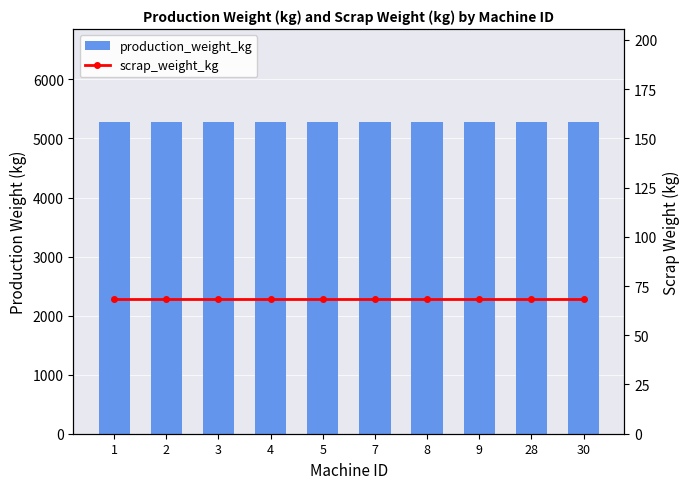

Reading left to right, transcribe all the data shown in this chart.

production_weight_kg: 1=5272.7	2=5272.7	3=5272.7	4=5272.7	5=5272.7	7=5272.7	8=5272.7	9=5272.7	28=5272.7	30=5272.7
scrap_weight_kg: 1=68.5	2=68.5	3=68.5	4=68.5	5=68.5	7=68.5	8=68.5	9=68.5	28=68.5	30=68.5